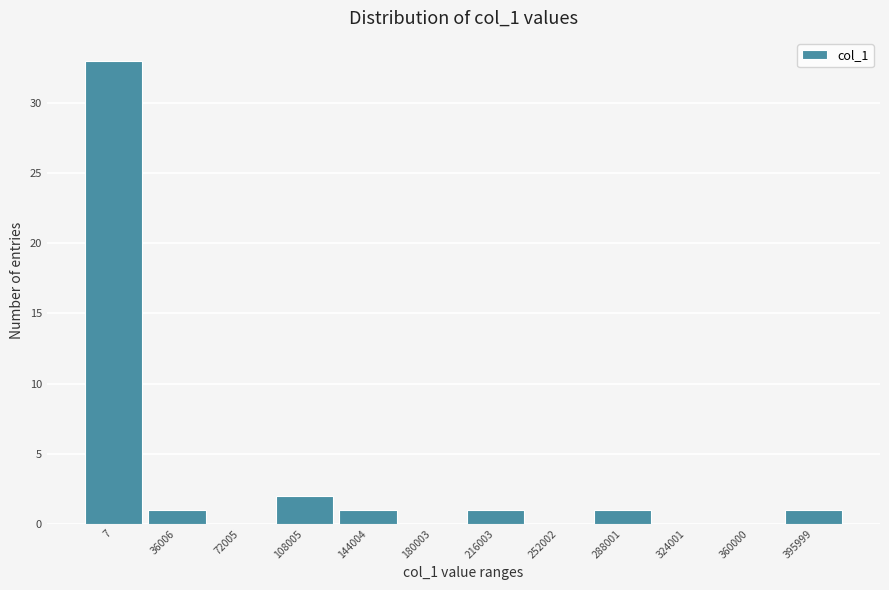

Reading right to left, list all the values displayed in this chart.

395999=1	360000=0	324001=0	288001=1	252002=0	216003=1	180003=0	144004=1	108005=2	72005=0	36006=1	7=33